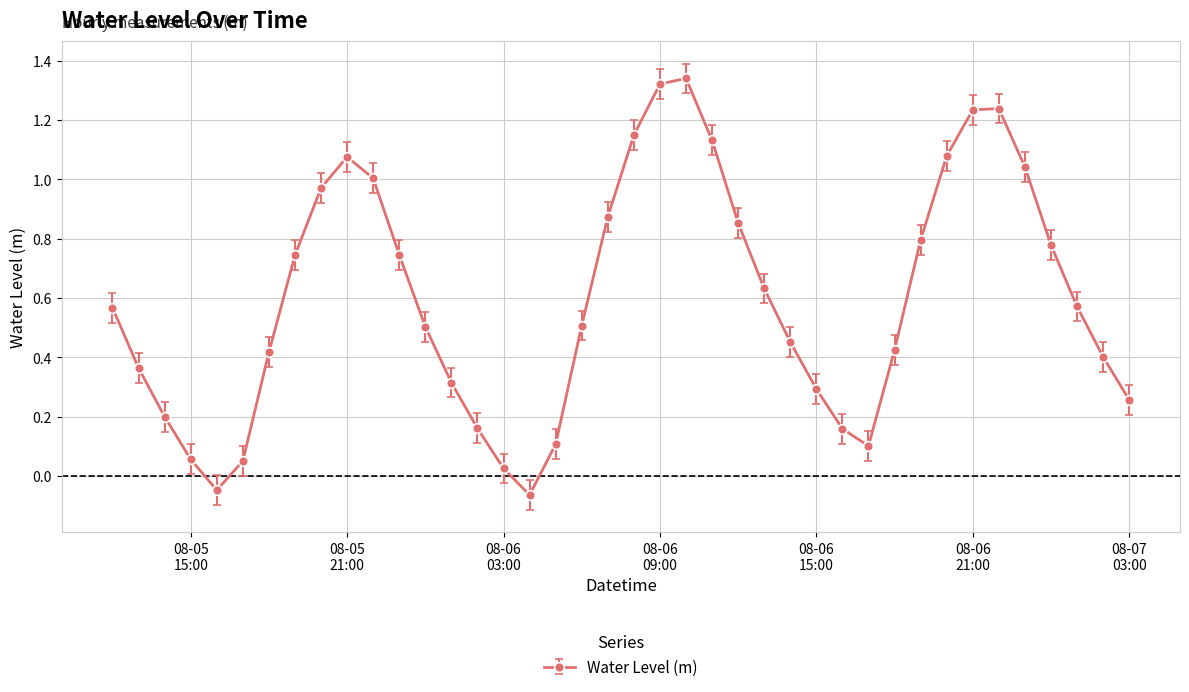

What is the difference between the maximum and minimum values?

1.4